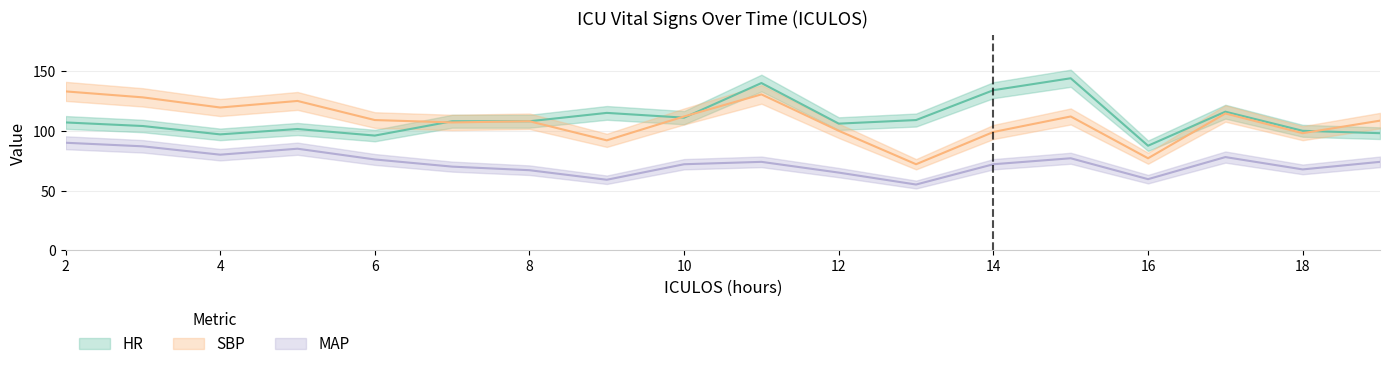

Reading right to left, list all the values displayed in this chart.

HR: 19=98.0	18=100.0	17=116.0	16=87.5	15=144.0	14=134.0	13=109.0	12=106.0	11=140.0	10=111.0	9=115.0	8=108.0	7=108.0	6=96.0	5=101.5	4=97.0	3=104.0	2=107.0
SBP: 19=108.5	18=98.0	17=114.5	16=77.0	15=112.0	14=99.0	13=72.0	12=100.0	11=130.5	10=112.0	9=92.0	8=108.0	7=107.0	6=109.0	5=125.0	4=119.5	3=128.0	2=133.0
MAP: 19=74.0	18=67.7	17=78.0	16=59.5	15=77.0	14=72.0	13=55.0	12=65.0	11=74.0	10=72.0	9=59.0	8=67.0	7=70.0	6=76.0	5=85.0	4=80.0	3=87.0	2=90.0